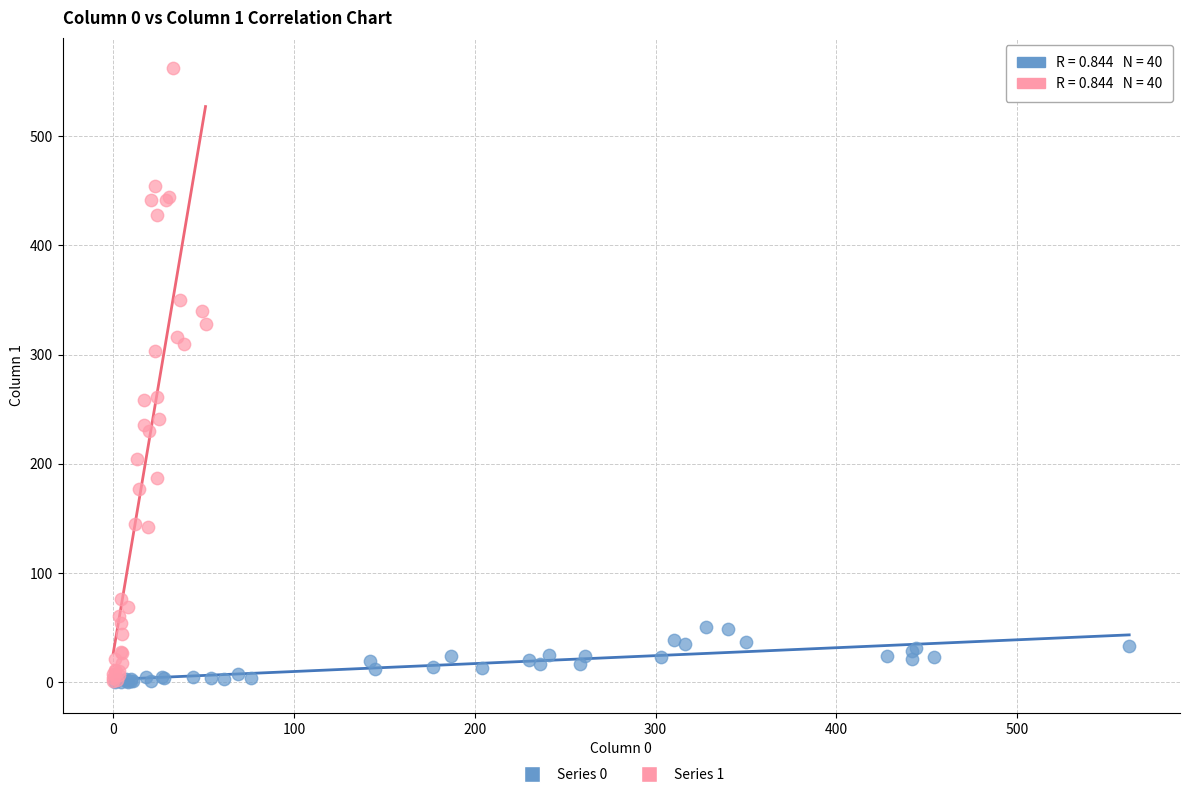

Which series reaches the maximum Y coordinate?

Series 1